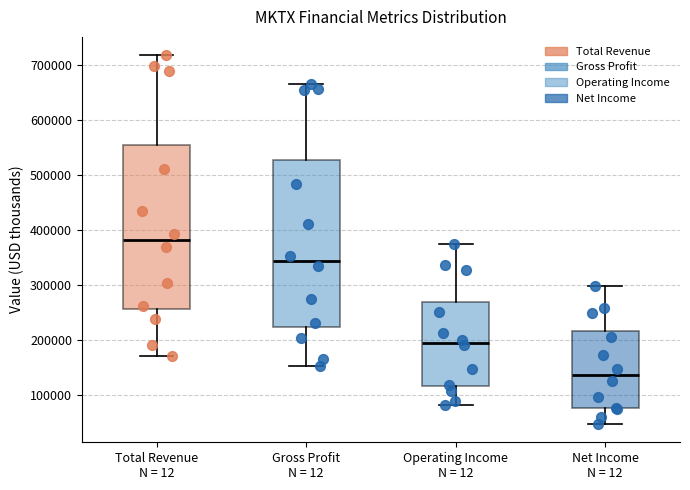

Which box's median line is the lowest?

Net Income N = 12